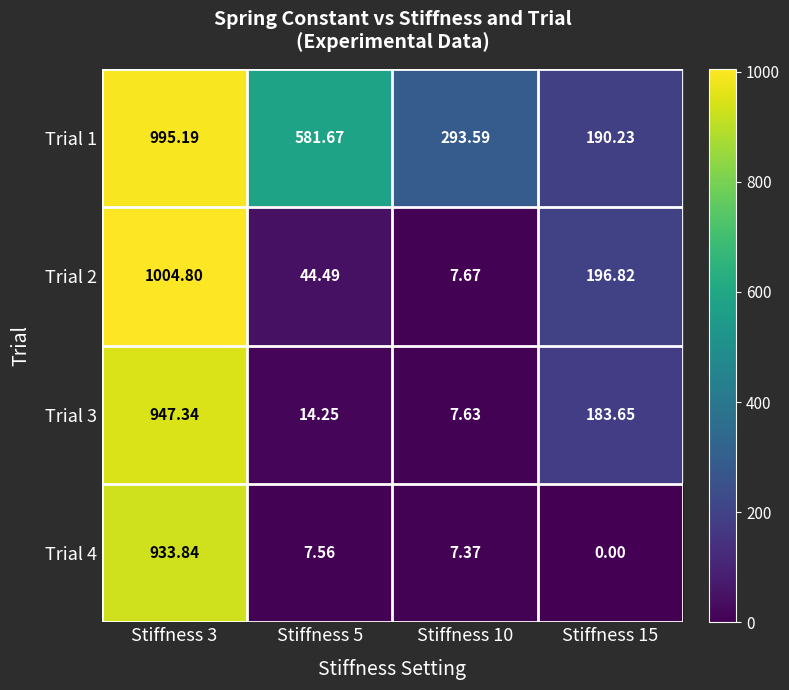

Count the number of categories in the chart.

4